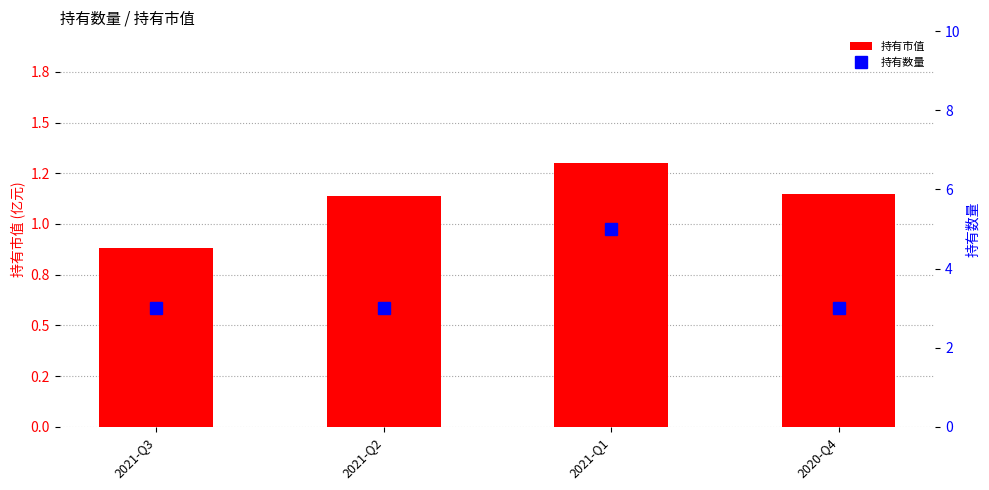

Which series has the largest total across all categories?

持有数量